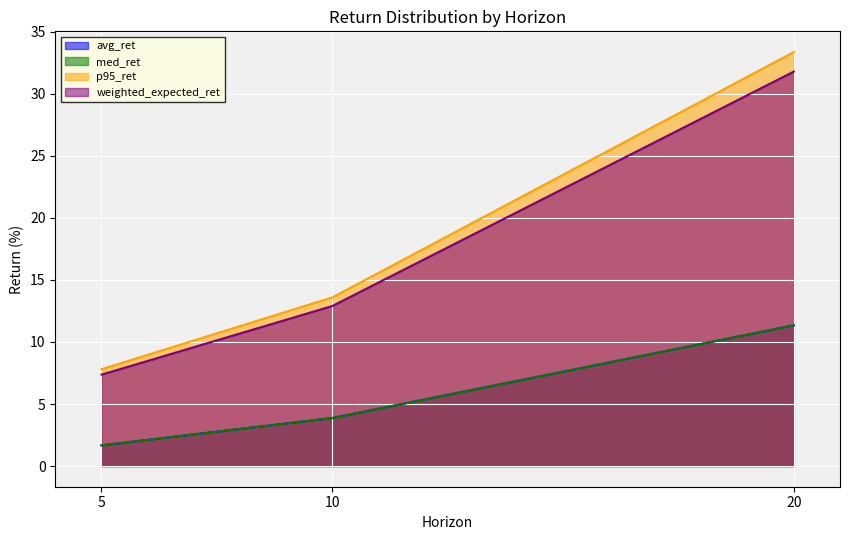

List the series in order of their peak value, highest first.

p95_ret, weighted_expected_ret, avg_ret, med_ret